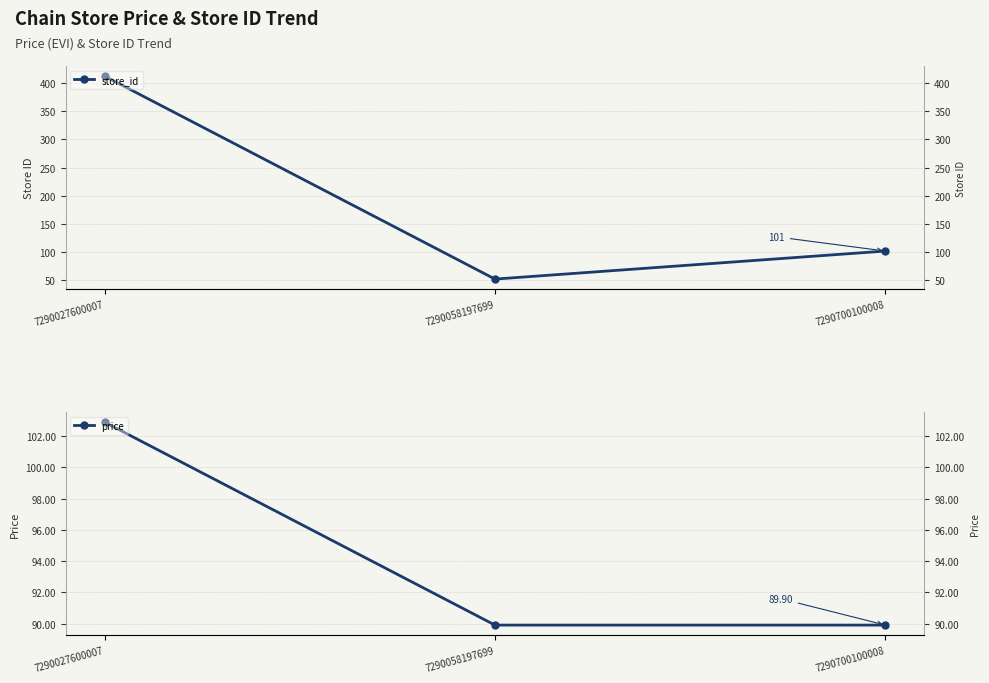

List the series in order of their overall mean, highest first.

store_id, price